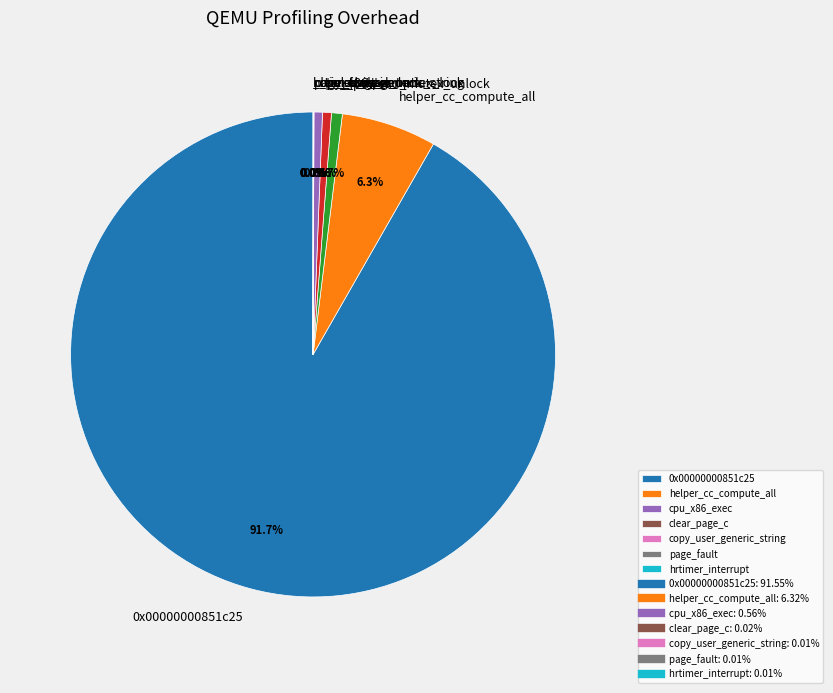

Is there any slice that represents more than half of the pie?

Yes